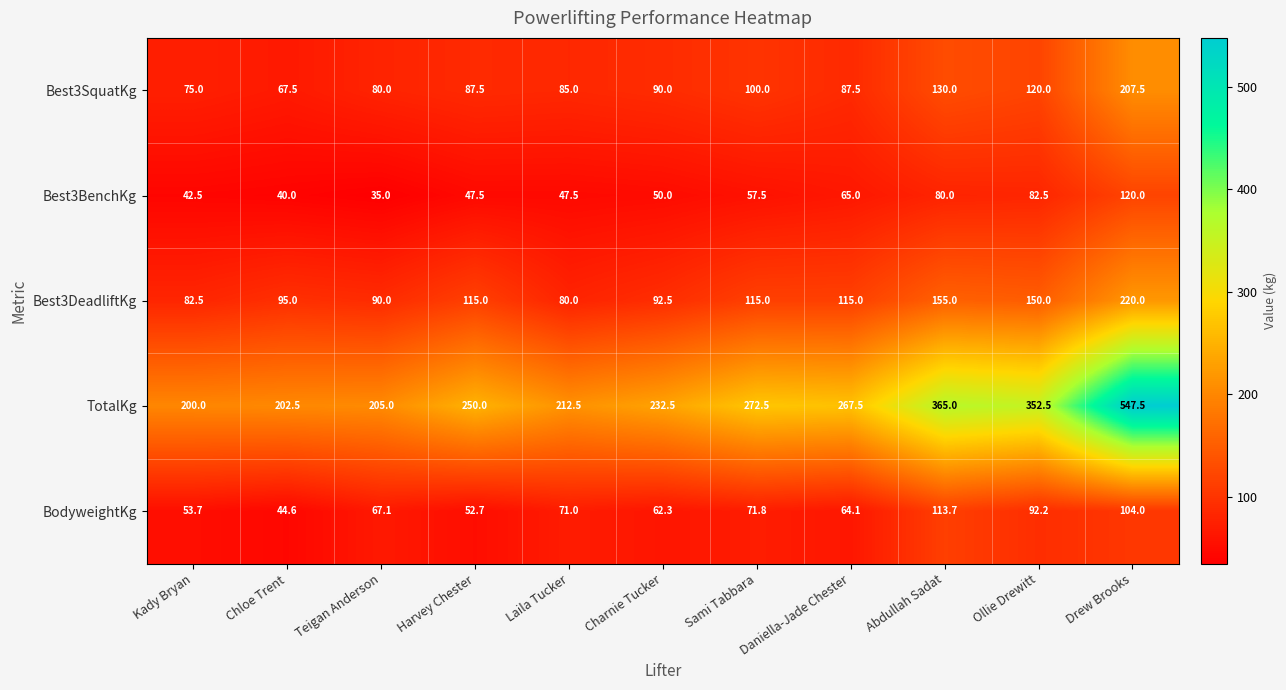

True or false: Best3SquatKg has a value of 130.0 at Abdullah Sadat.

True